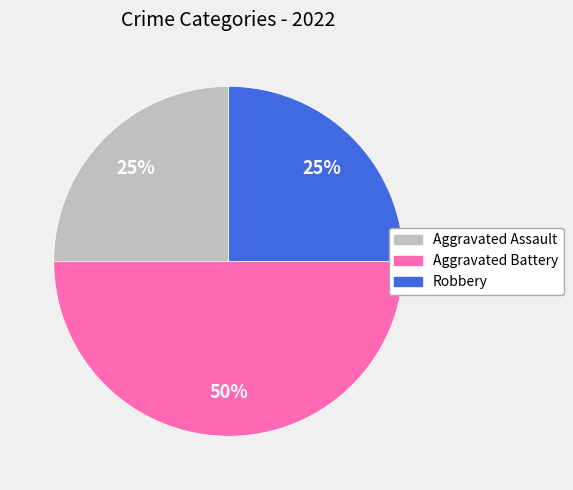

Which slice is the largest?

Aggravated Battery